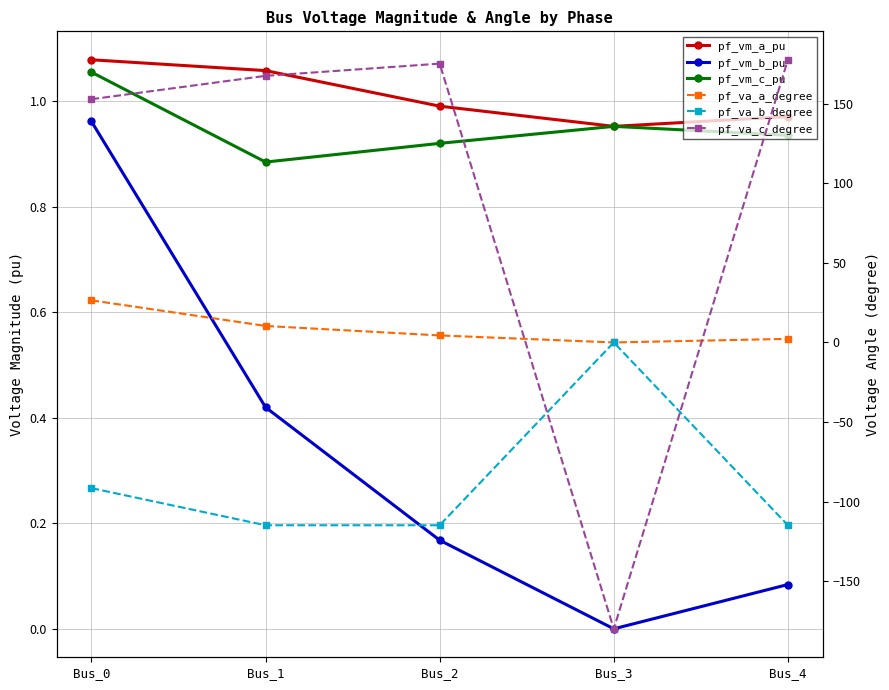

Reading right to left, extract all data points from this chart.

pf_vm_a_pu: 1.0	1.0	1.0	1.1	1.1
pf_vm_b_pu: 0.1	0.0	0.2	0.4	1.0
pf_vm_c_pu: 0.9	1.0	0.9	0.9	1.1
pf_va_a_degree: 2.2	-0.0	4.4	10.4	26.5
pf_va_b_degree: -114.9	0.0	-114.9	-114.9	-91.6
pf_va_c_degree: 177.7	-180.0	175.3	167.6	152.9